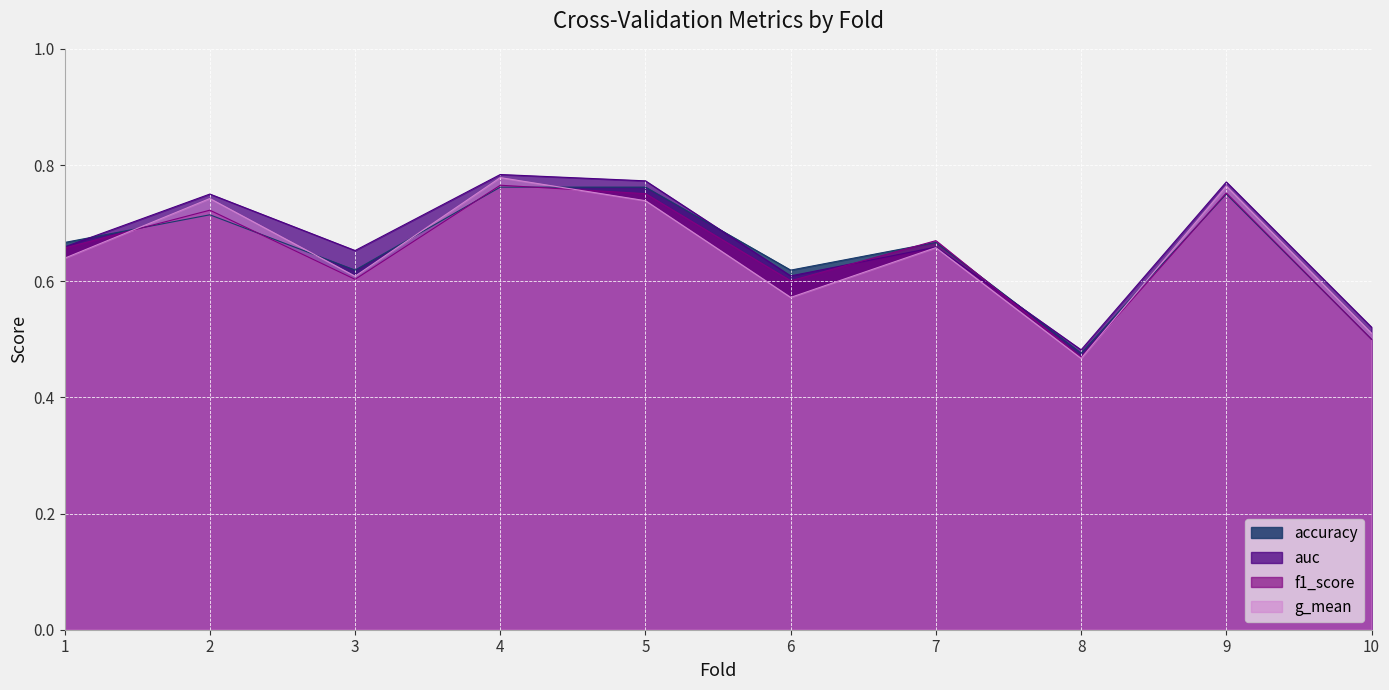

What is the value of the auc point at the 8th from the left?

0.5